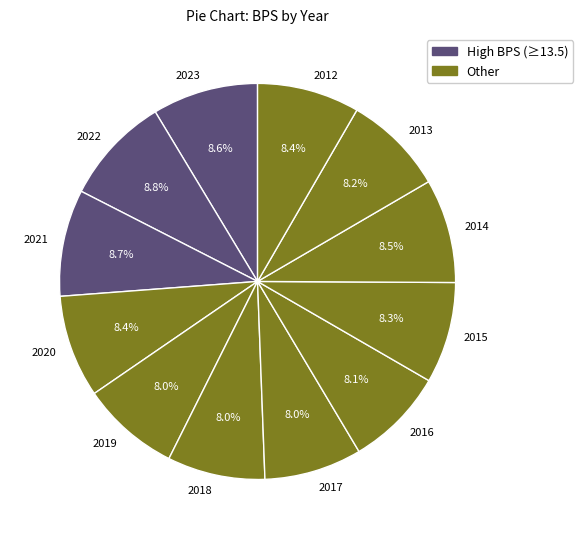

How many segments does this pie chart have?

12